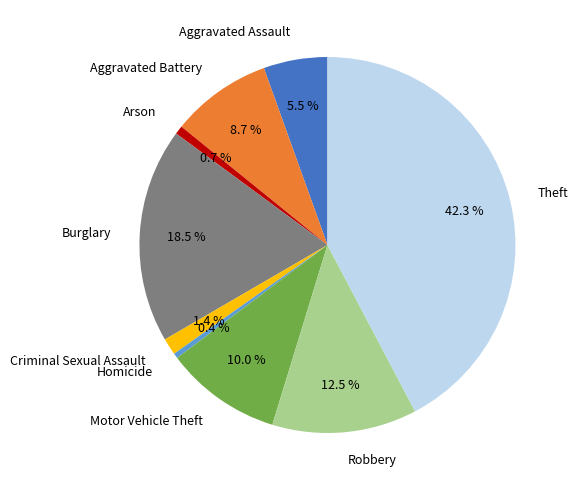

To the nearest percent, what portion does Theft represent?

42%